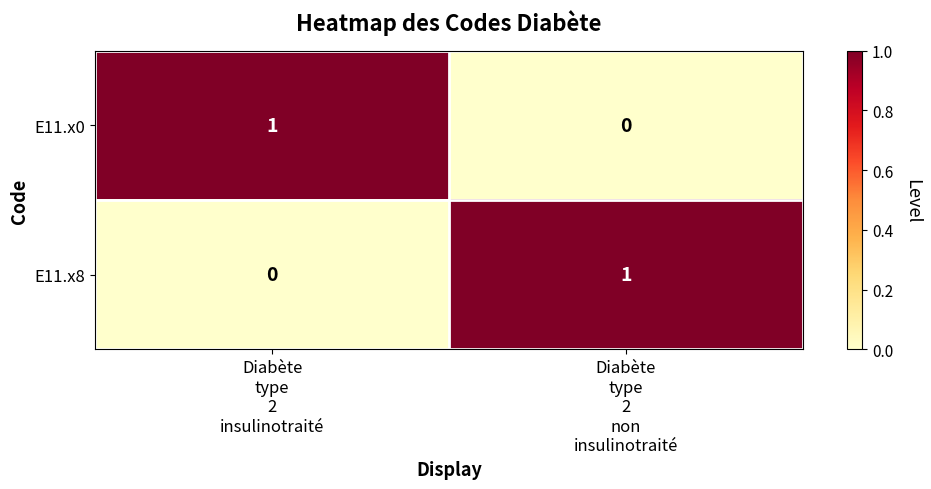

Reading right to left, list all the values displayed in this chart.

E11.x0: 0	1
E11.x8: 1	0